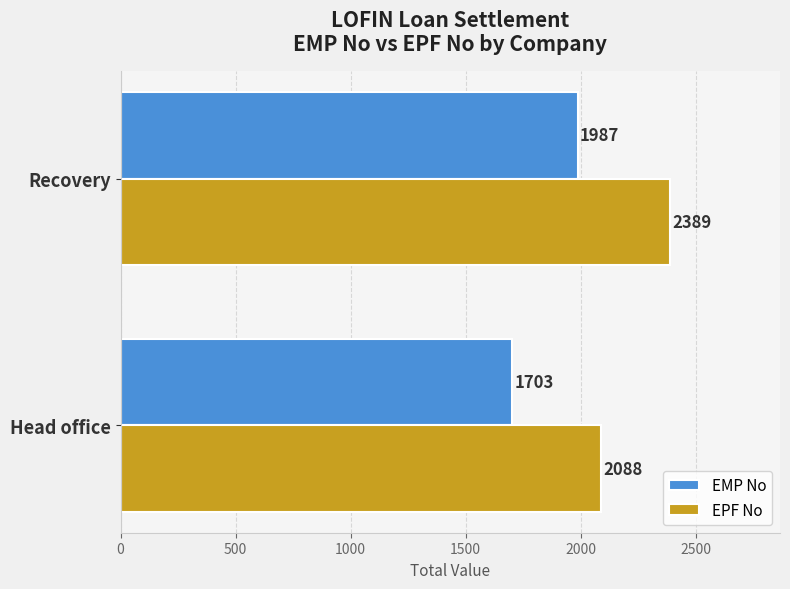

Which series has the largest total across all categories?

EPF No